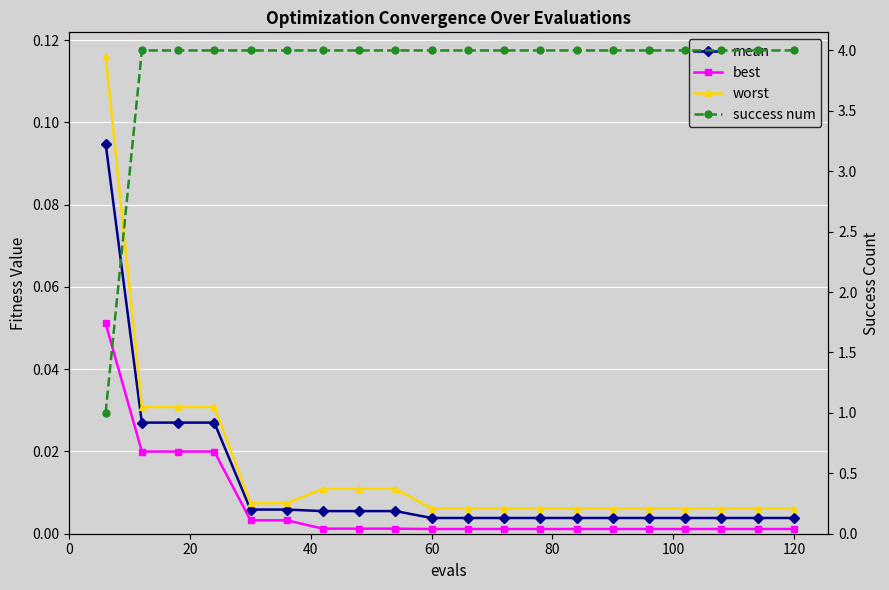

Which series has the widest spread of values?

success num